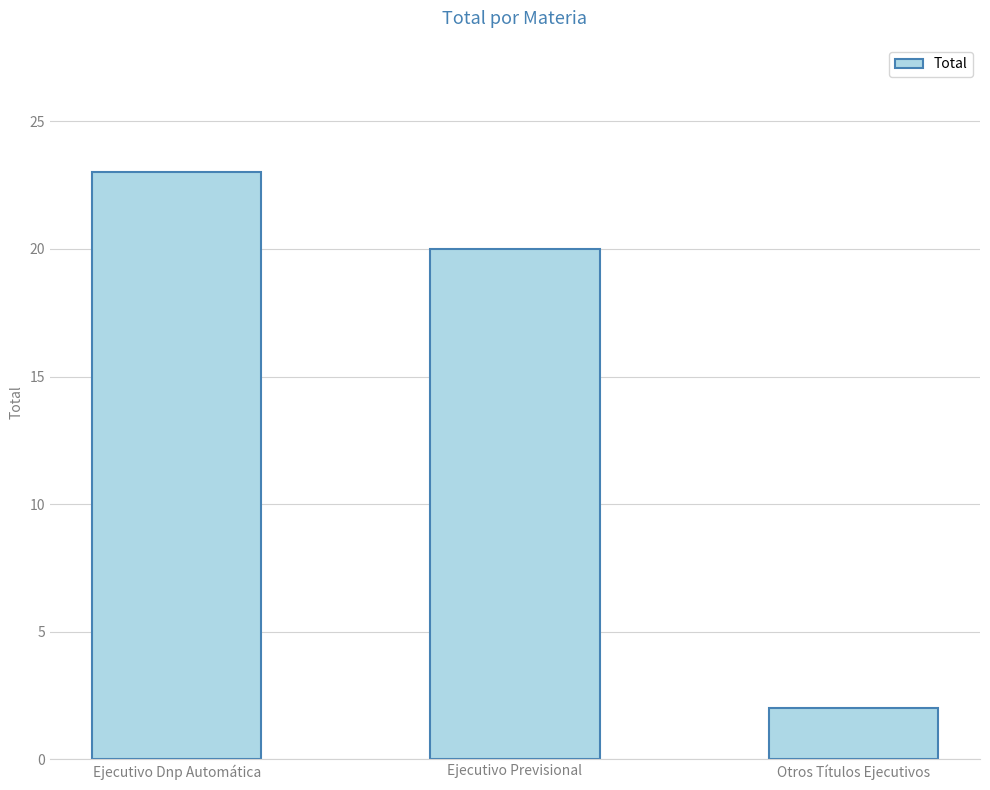

Count the values in the range 2 to 23.

3